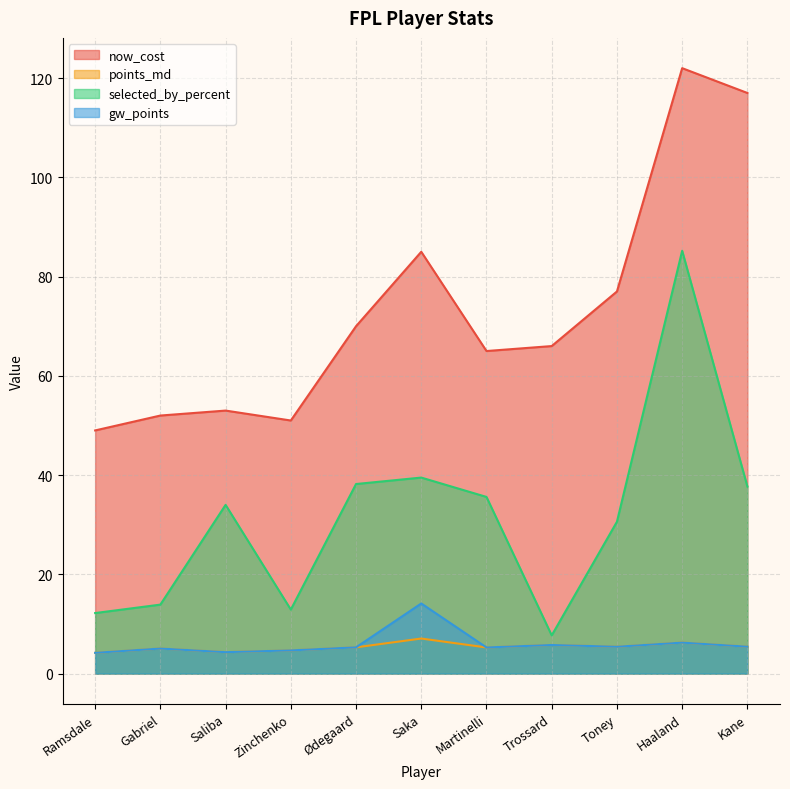

How many data points does each series have?

11